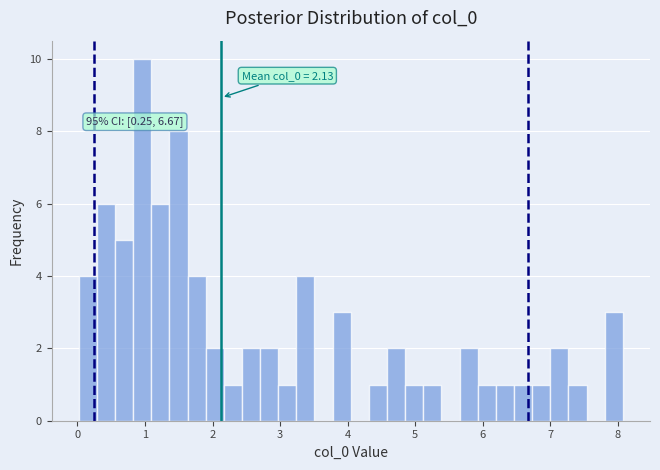

Read against the x-axis, roughly where is the centre of the tallest bar?

1.0